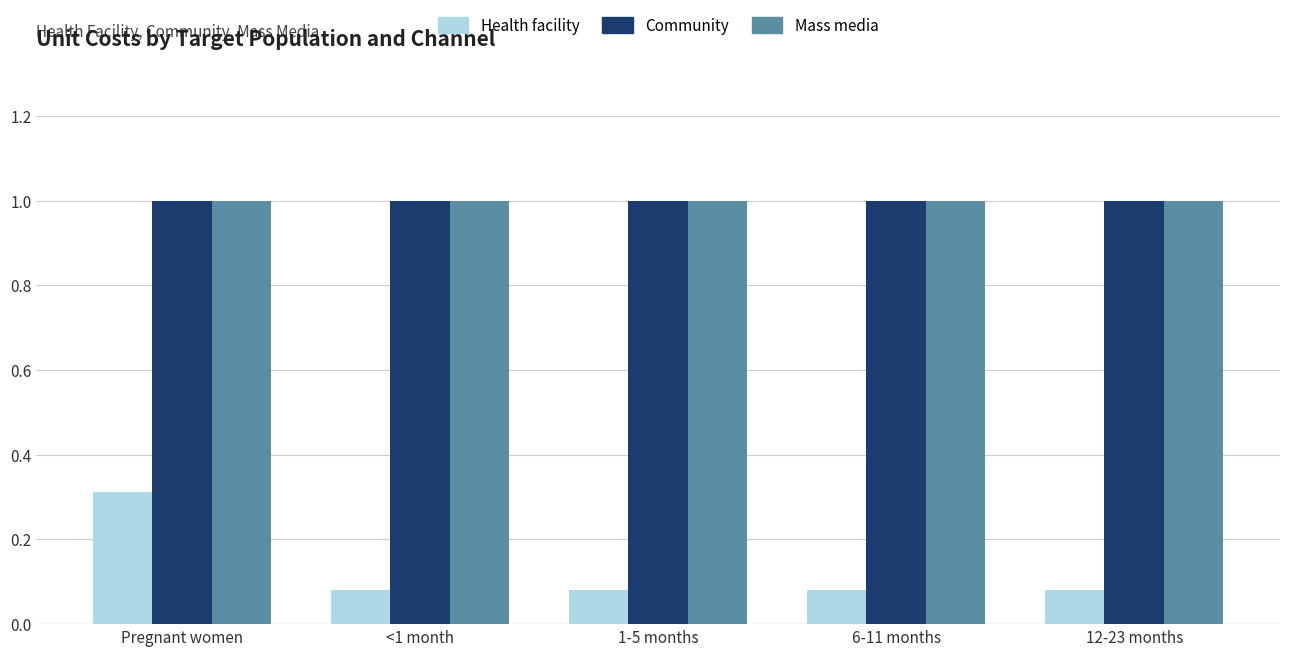

What is the average value of the Mass media series?

1.0